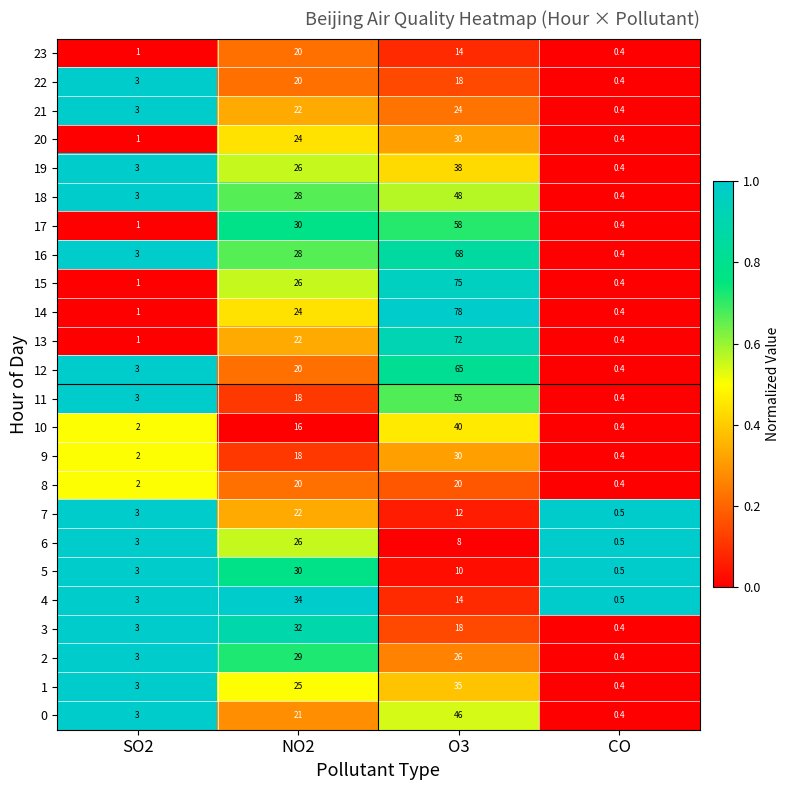

Which series has the widest spread of values?

14